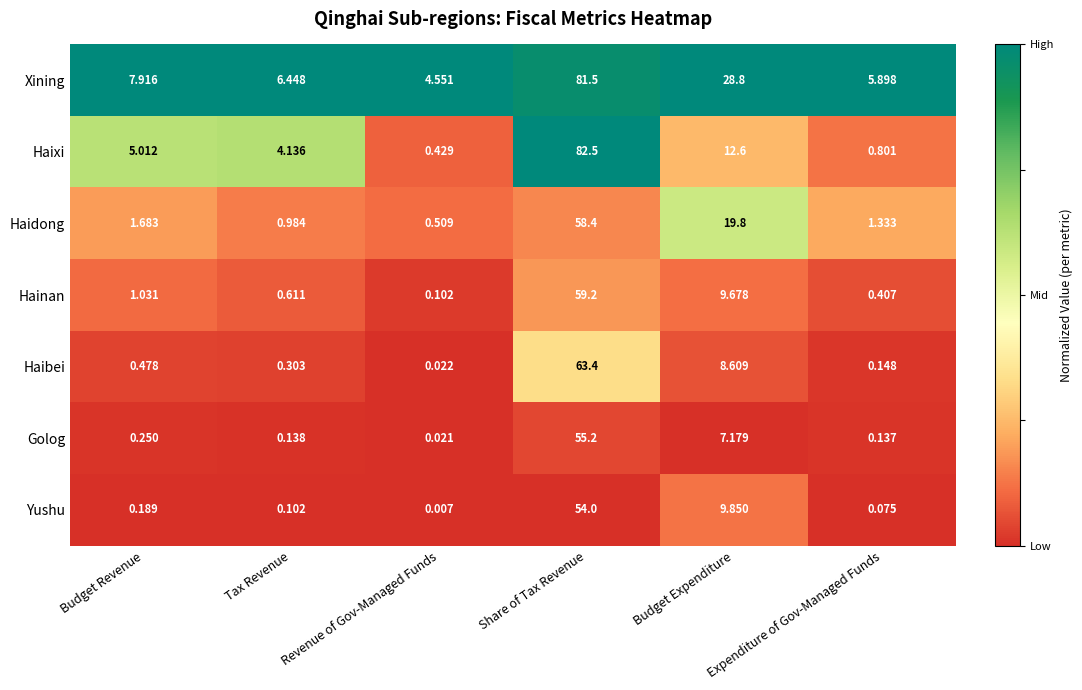

Which category has the highest value across all series?

Share of Tax Revenue